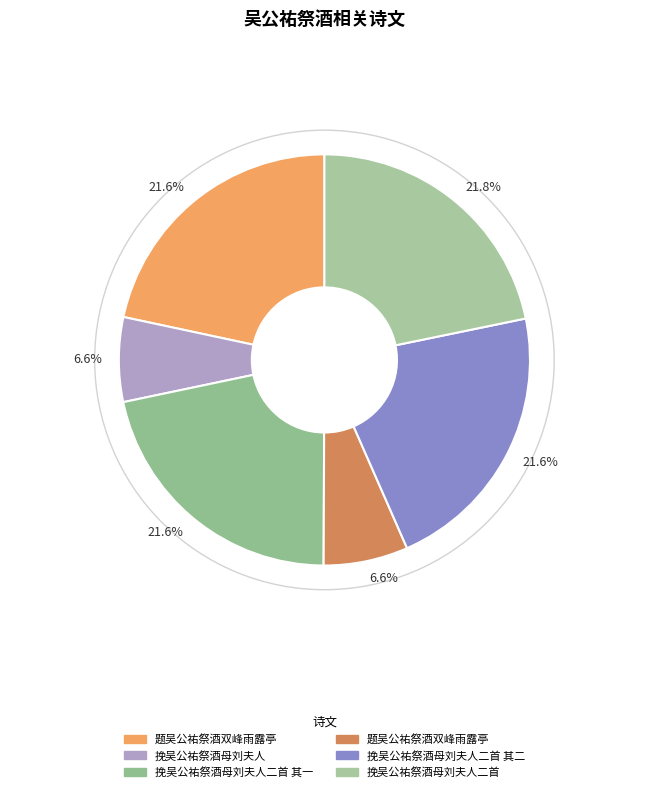

Which category has the biggest portion of the pie?

挽吴公祐祭酒母刘夫人二首